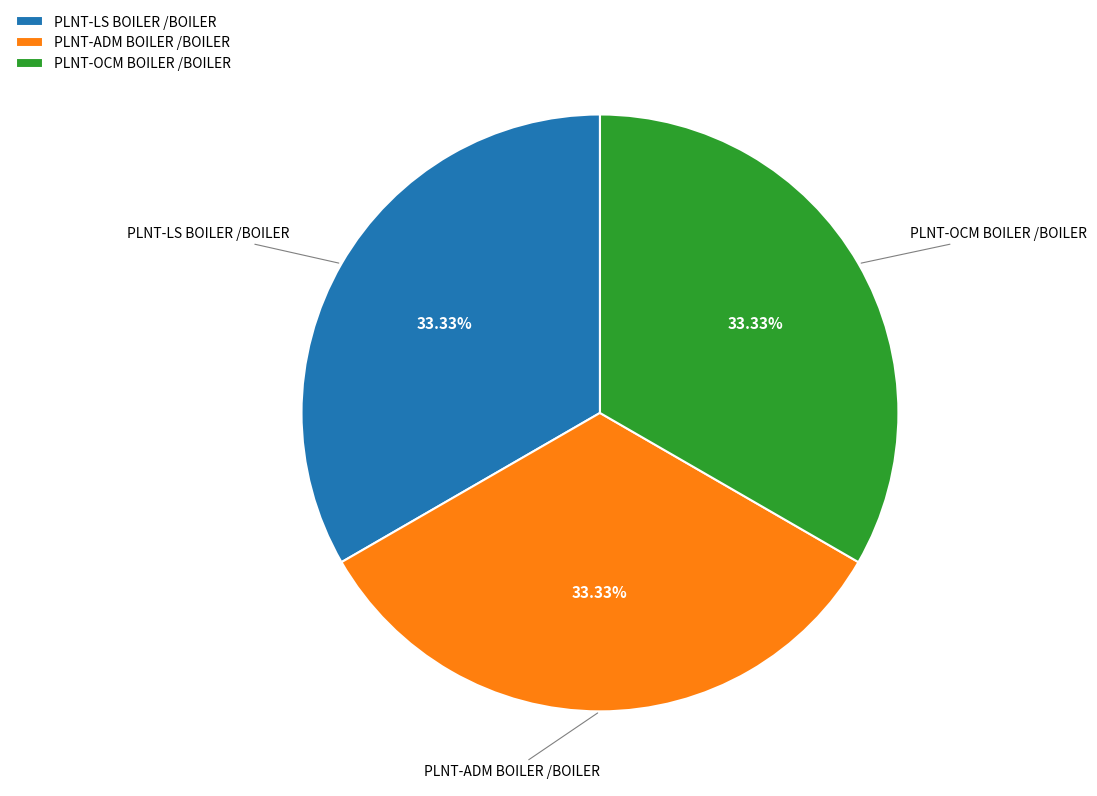

Does any single category account for the majority?

No